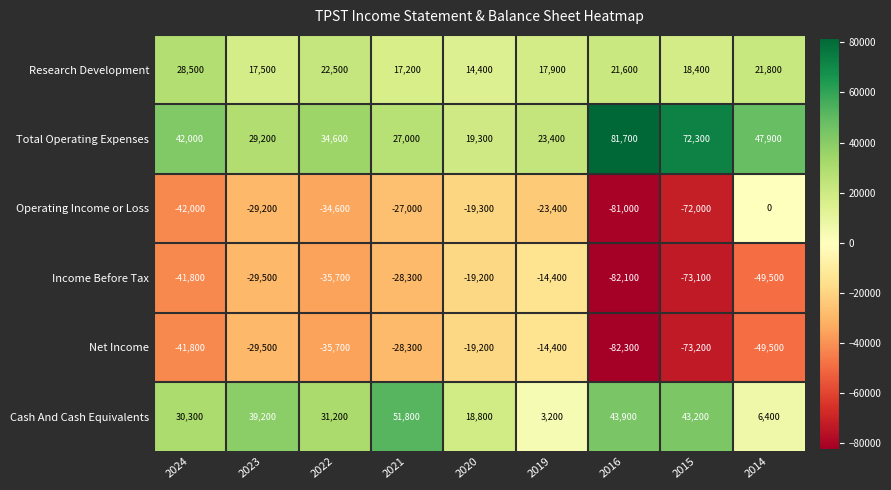

Between 2020 and 2015, which series saw the biggest shift?

Net Income